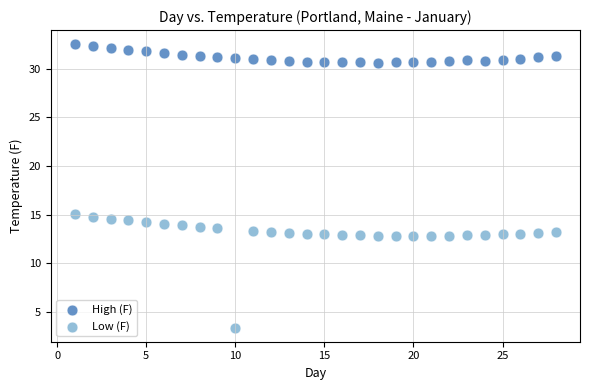

What are all the series names shown in the legend?

High (F), Low (F)